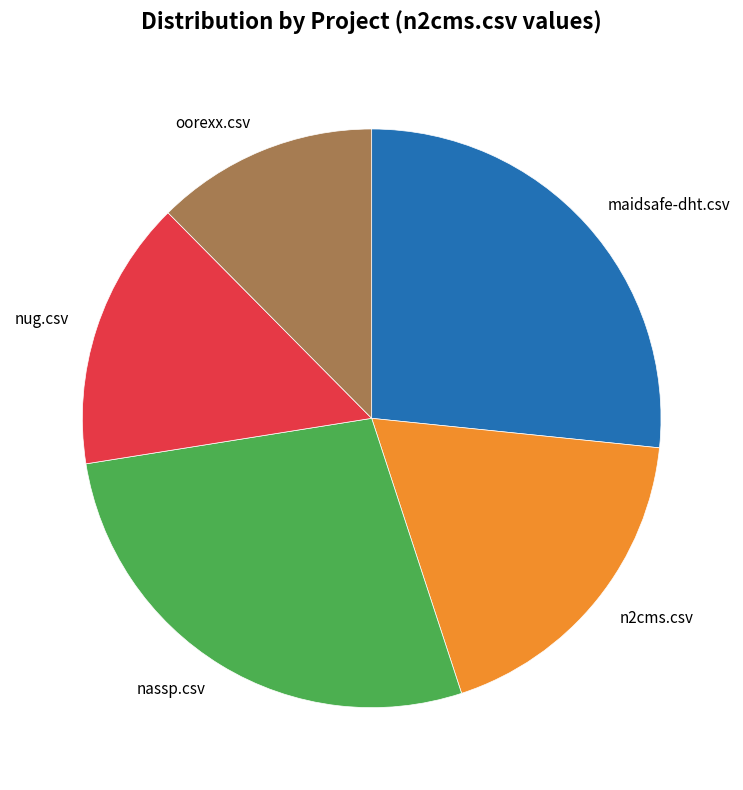

How many slices are in this pie chart?

5